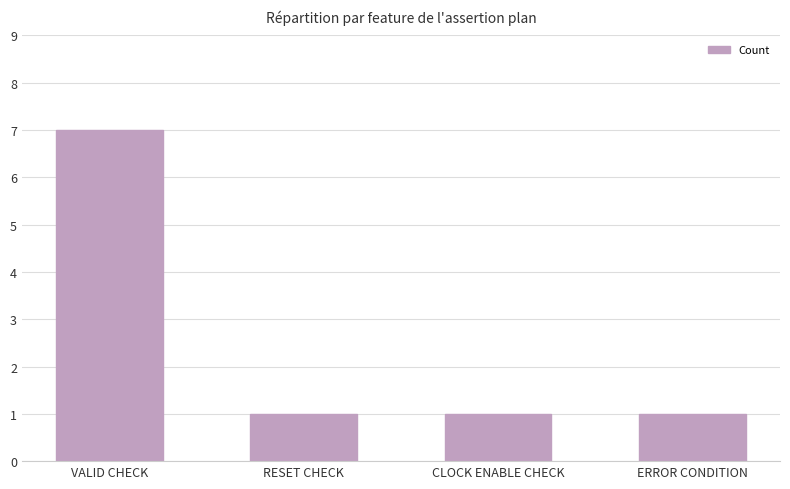

The chart shows a value of 1 at CLOCK ENABLE CHECK. True or false?

True